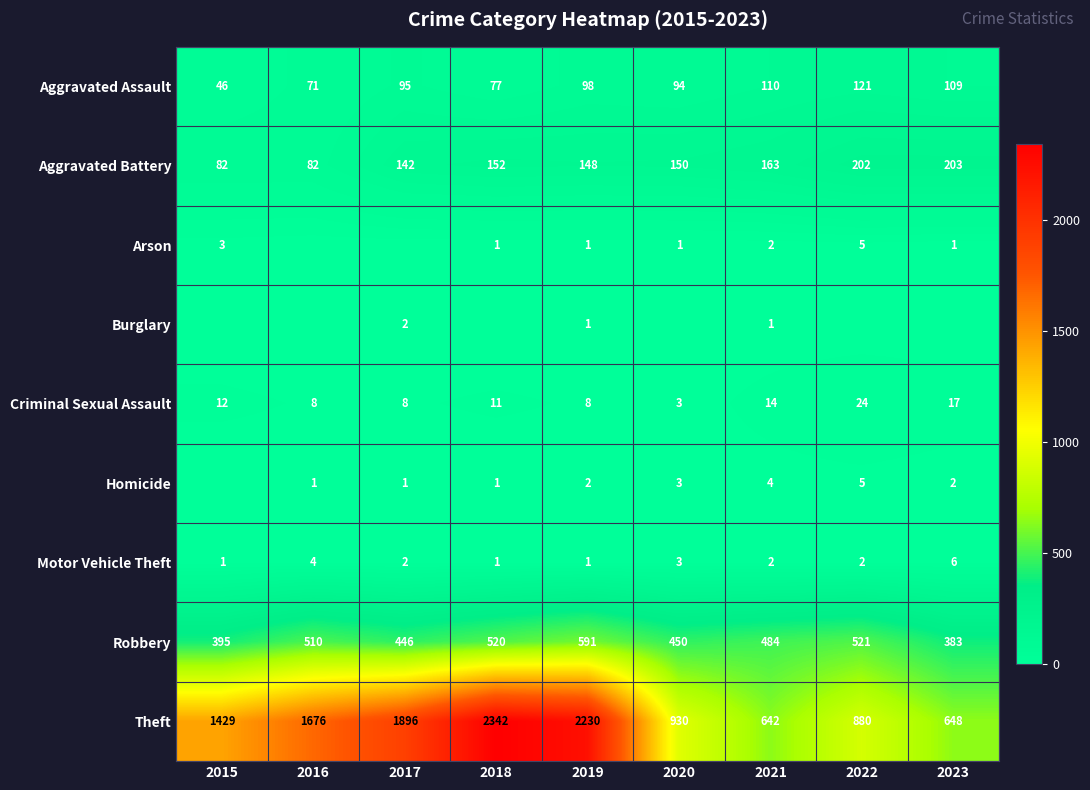

Is it true that Homicide equals 2 at 2019?

True